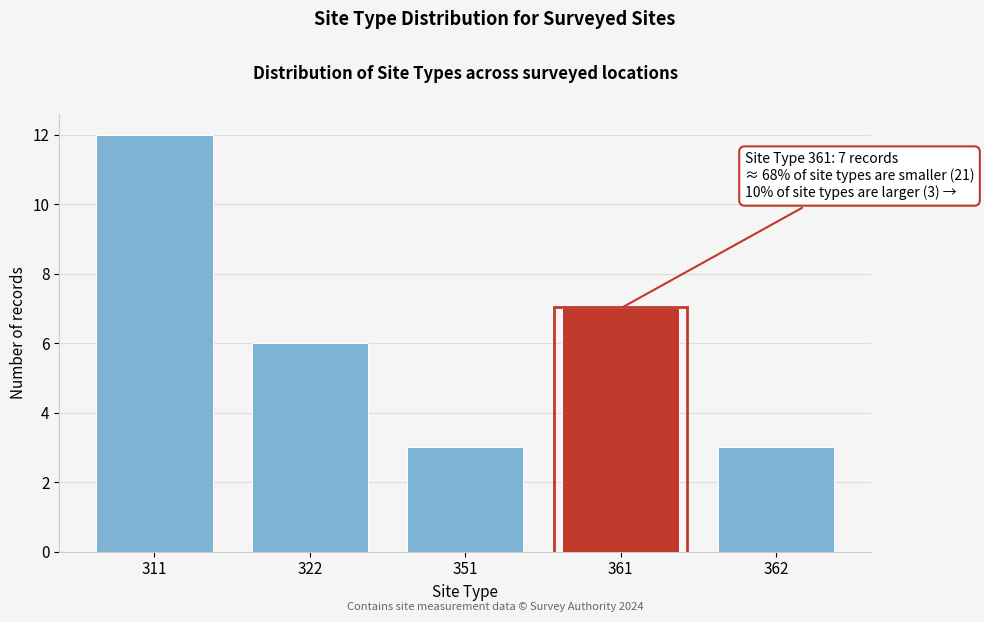

Reading left to right, transcribe all the data shown in this chart.

12	6	3	7	3